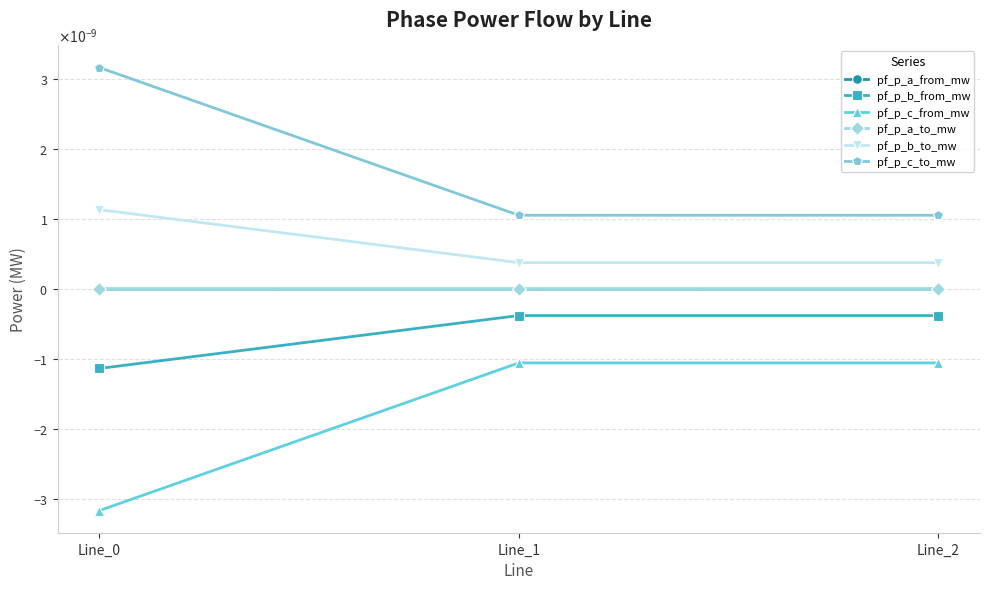

Where is pf_p_c_from_mw nearest to the value 0?

Line_2